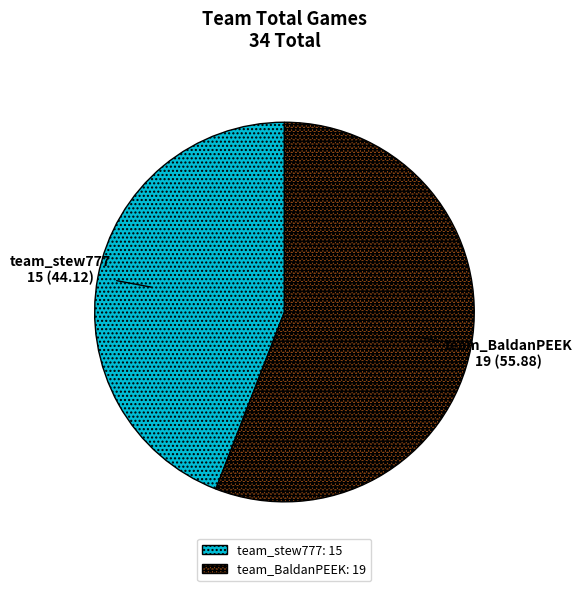

Rank the categories by value from highest to lowest.

team_BaldanPEEK, team_stew777